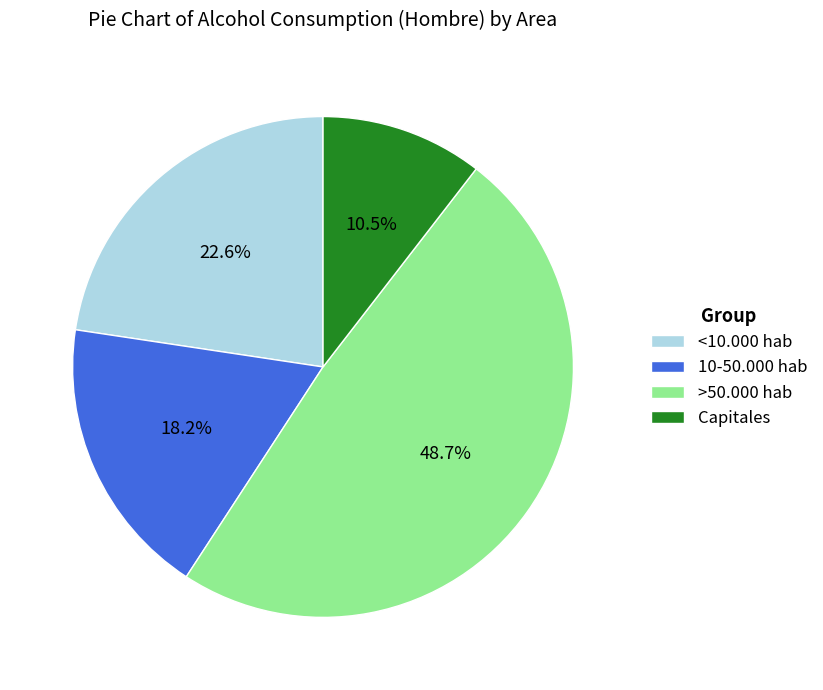

How many segments does this pie chart have?

4